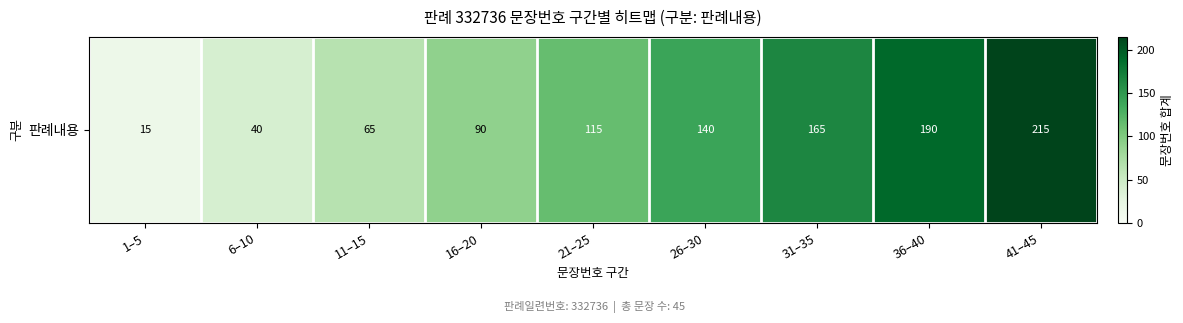

List the labels in order of value, largest first.

41–45, 36–40, 31–35, 26–30, 21–25, 16–20, 11–15, 6–10, 1–5